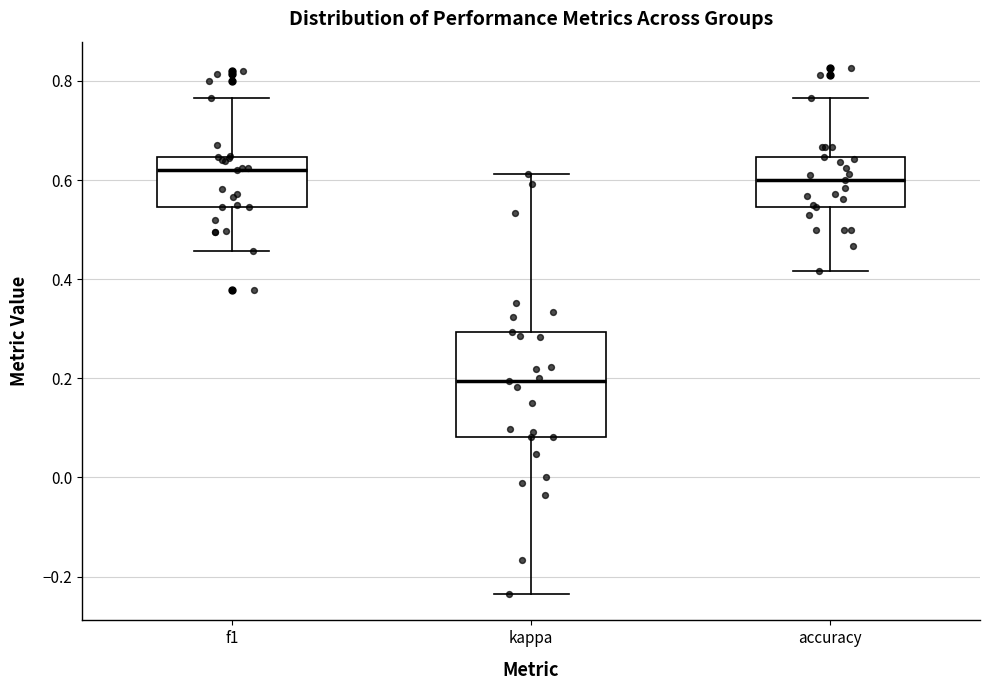

Which box's median line is the lowest?

kappa